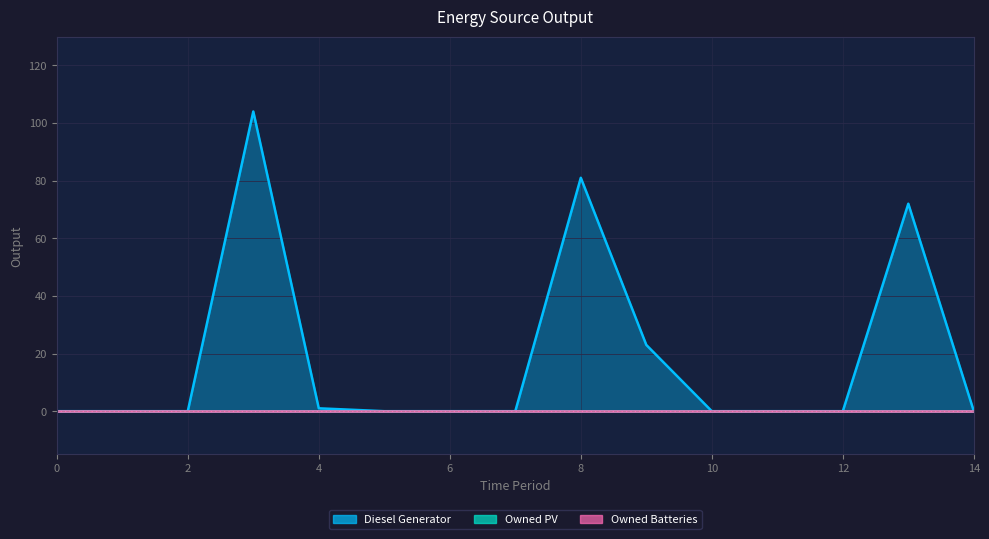

True or false: Owned Batteries has a value of 0 at 3.

True